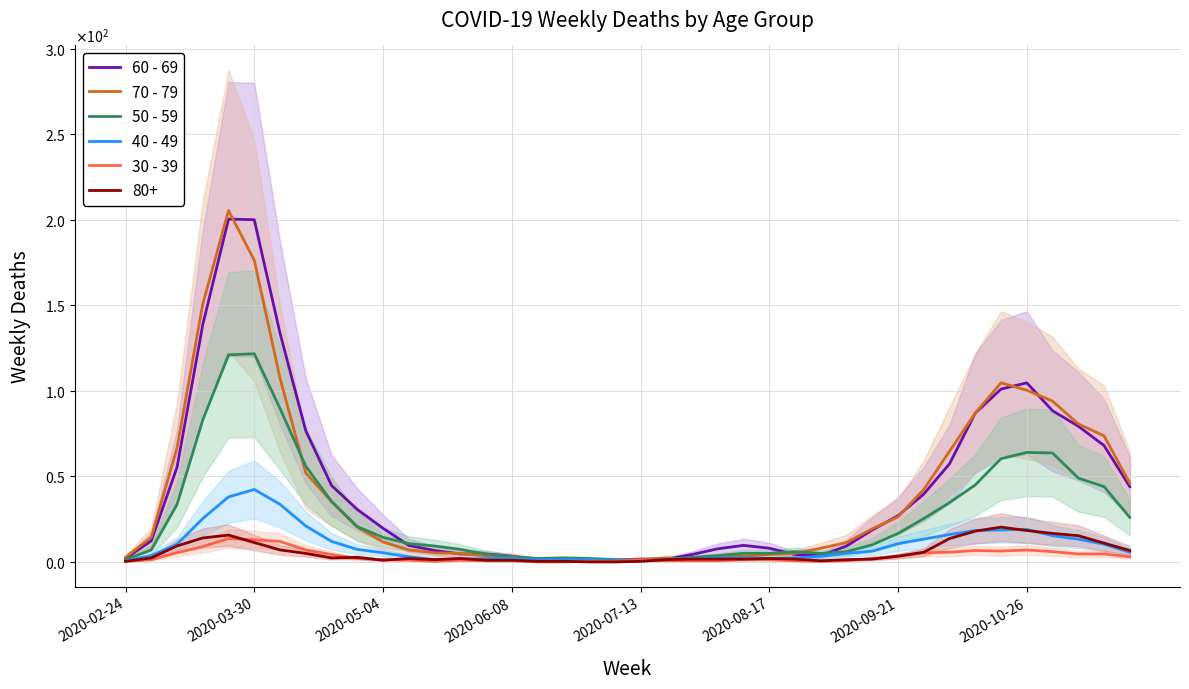

Is it true that 50 - 59 equals 137.5 at 2020-09-21?

False